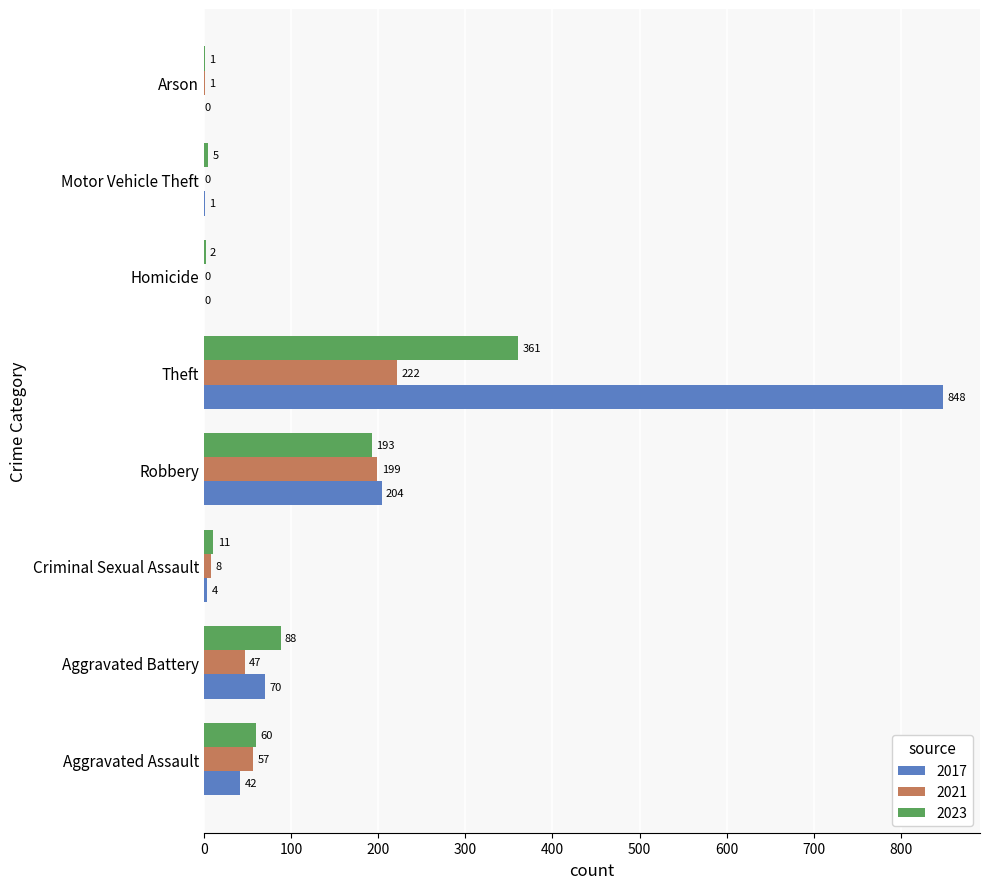

How many categories are shown in the chart?

8